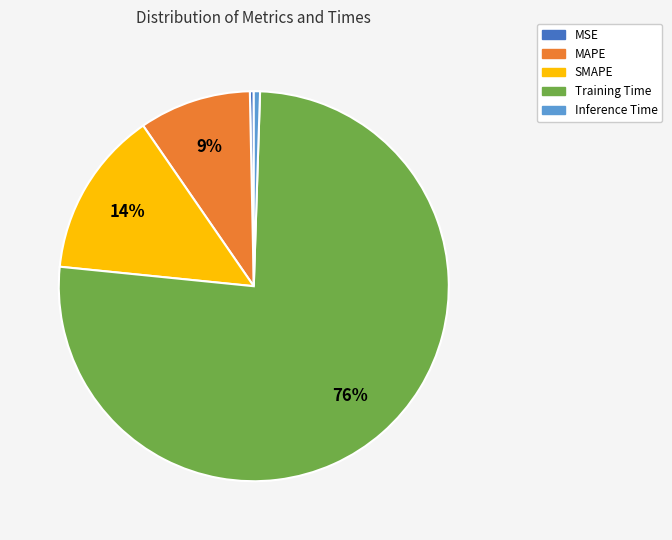

Count the number of slices in the pie.

5